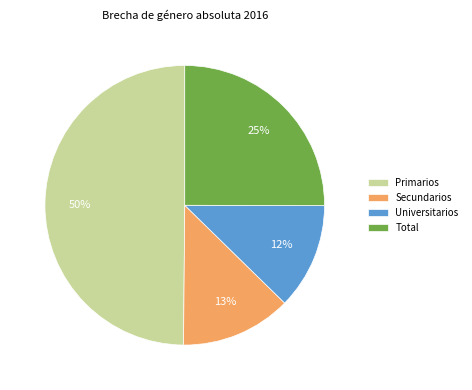

Is it true that Total is 25% of the pie?

True